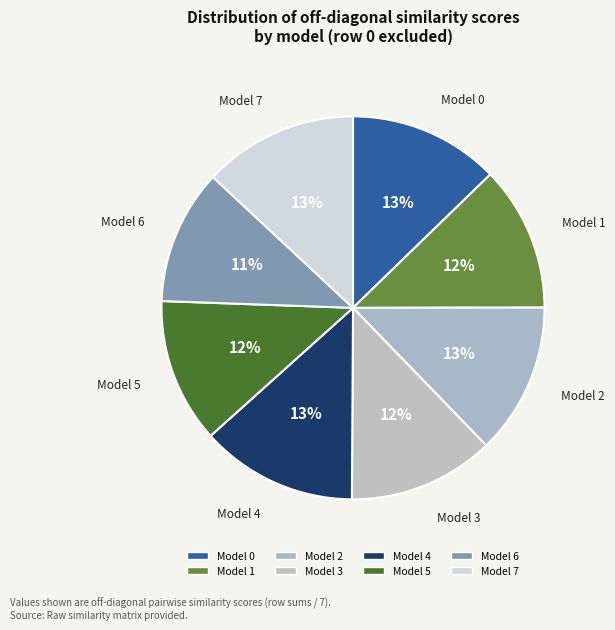

To the nearest percent, what is the average slice percentage?

12%